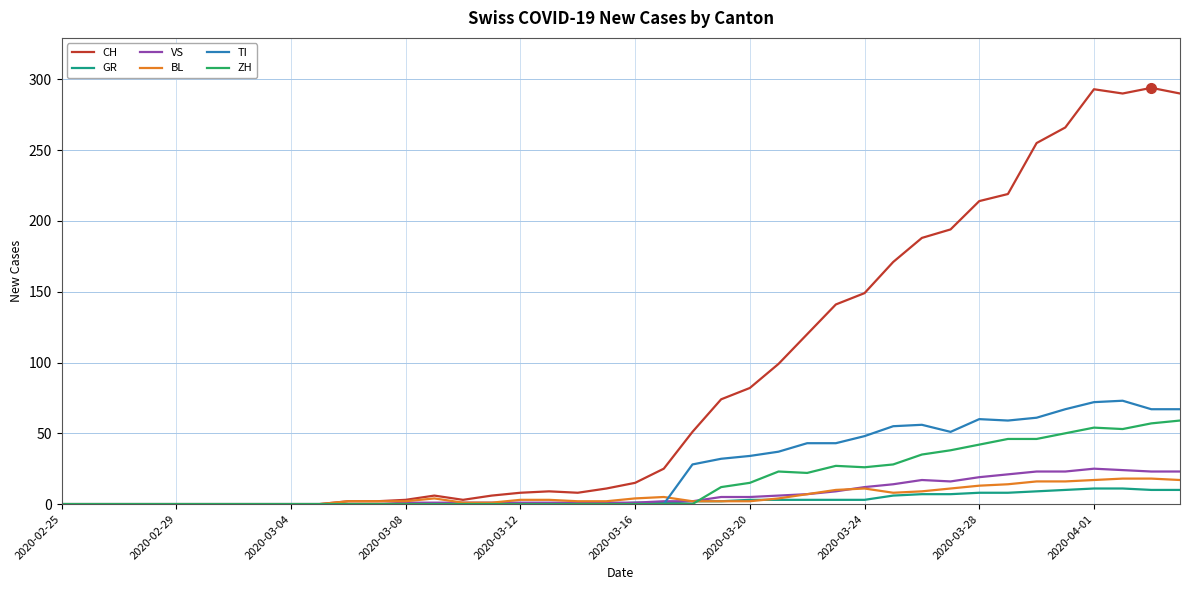

How many interior local peaks does the CH series have?

4